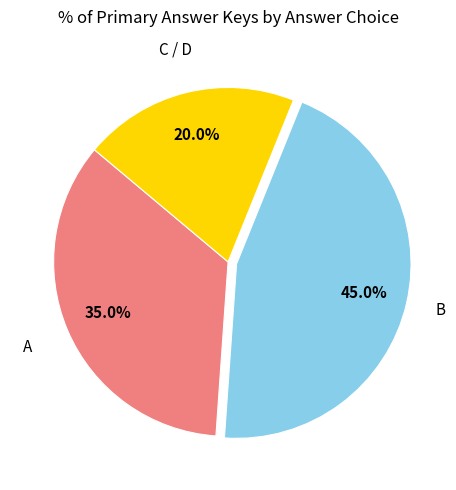

How many segments does this pie chart have?

3